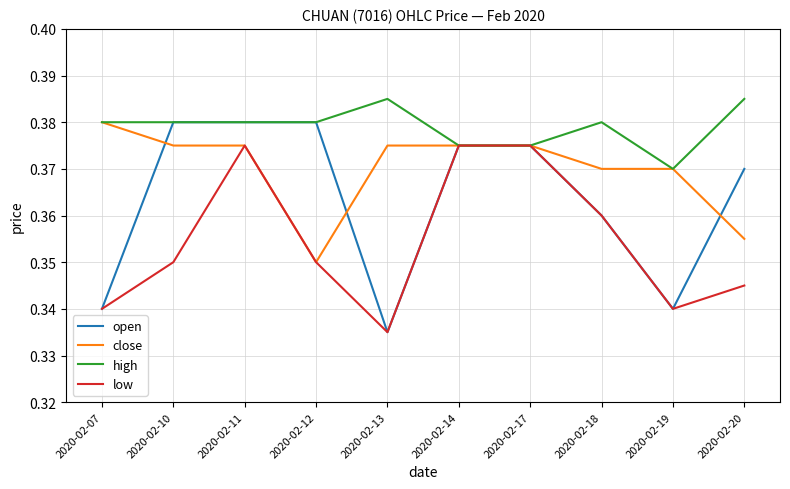

What is the sum of all open values?

3.6